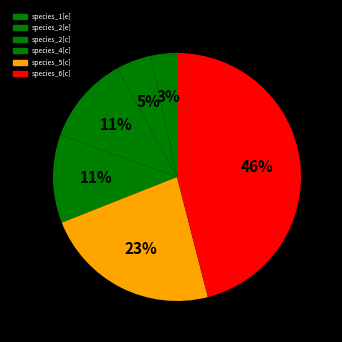

Is it true that species_5[c] is 23% of the pie?

True